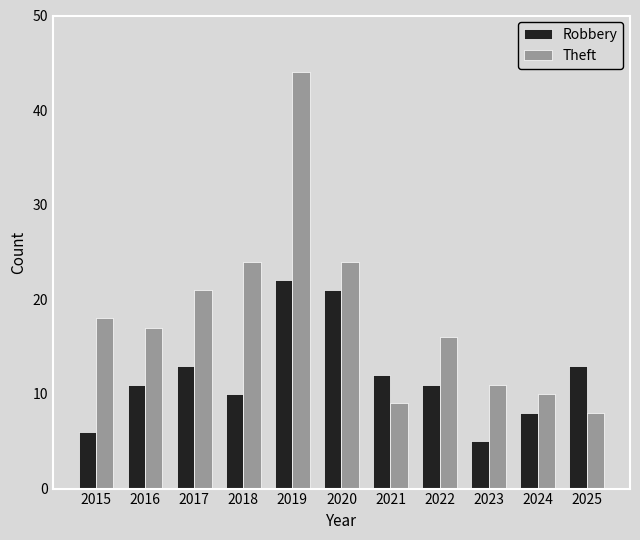

What is the value of the Theft bar at the 4th from the left?

24